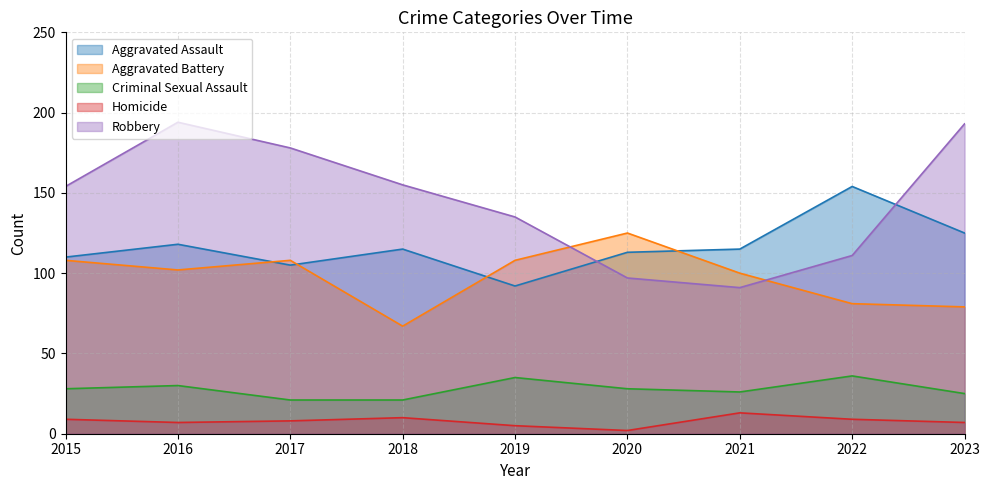

How many values in the Aggravated Assault series exceed 115?

3